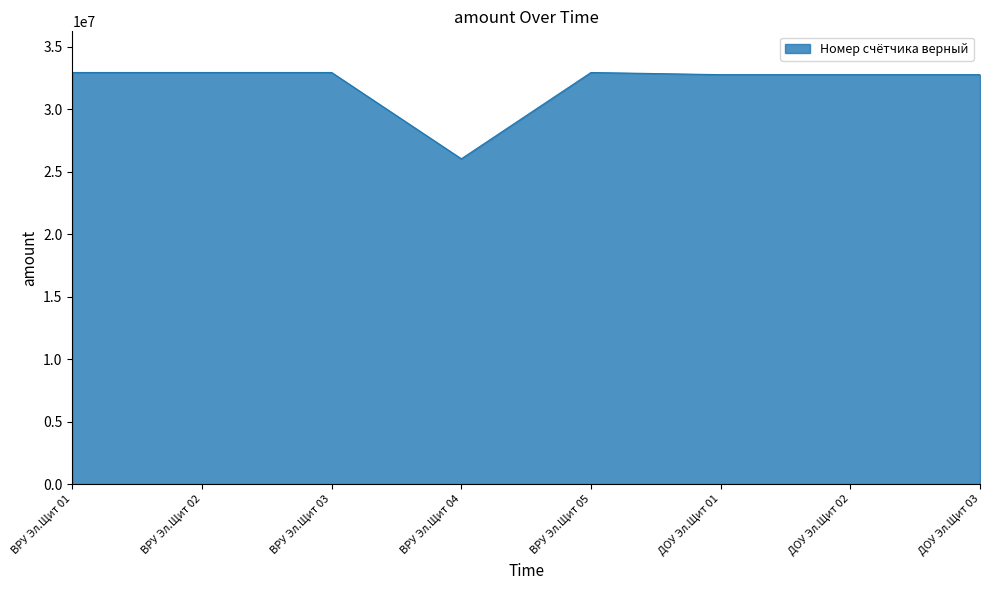

Approximately how many times larger is the value at ДОУ Эл.Щит 01 compared to ДОУ Эл.Щит 02?

1.0